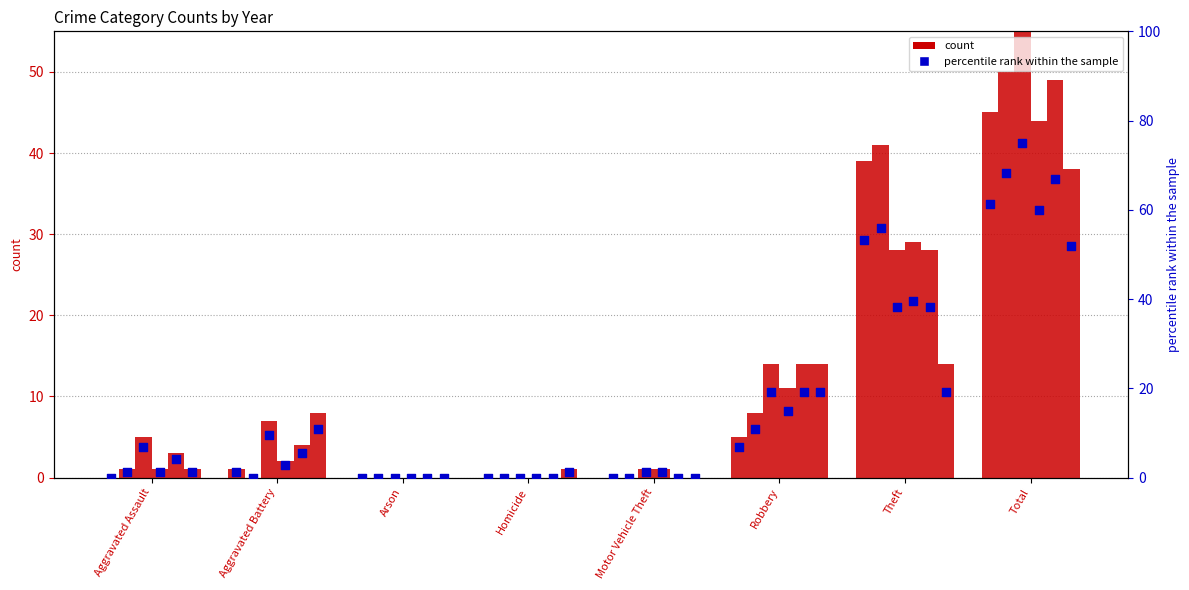

At how many categories does at least one series exceed 38?

2